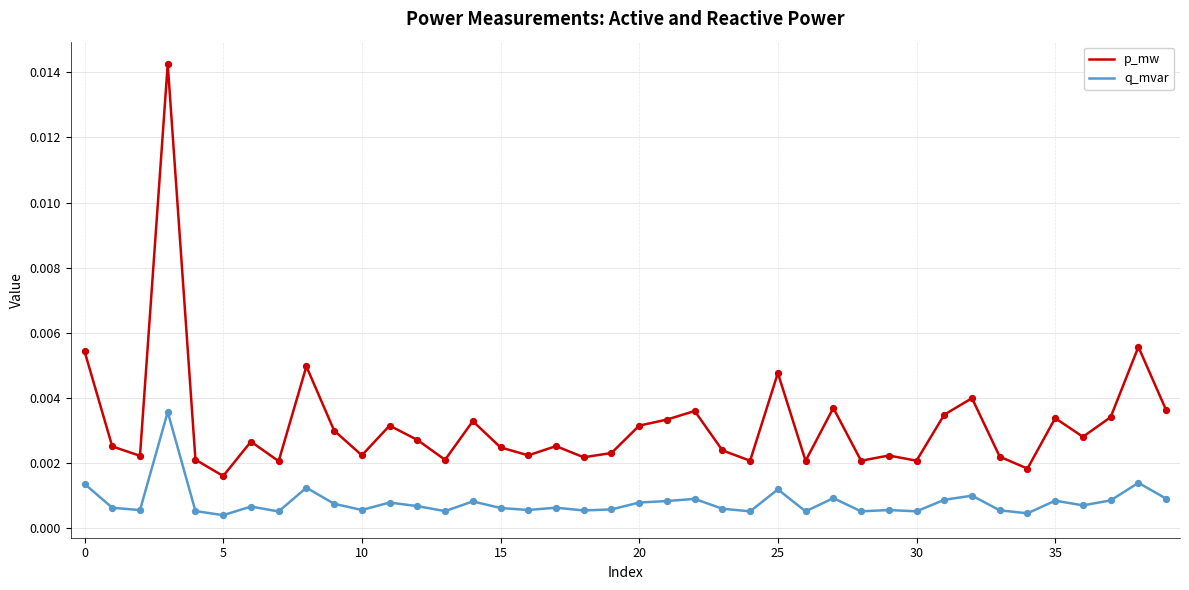

Which series has the largest total across all categories?

p_mw